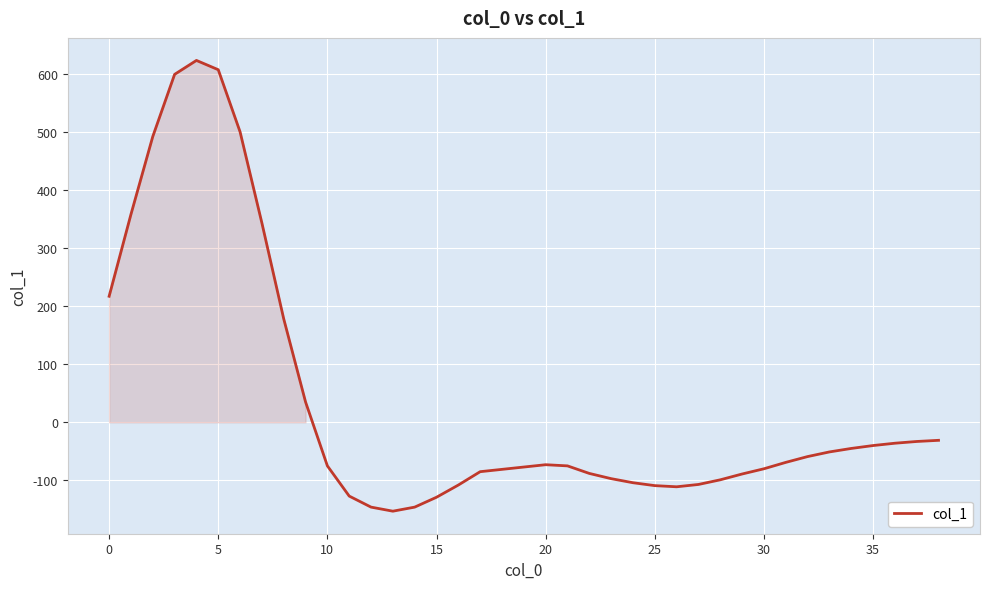

What is the difference between the maximum and minimum values?

776